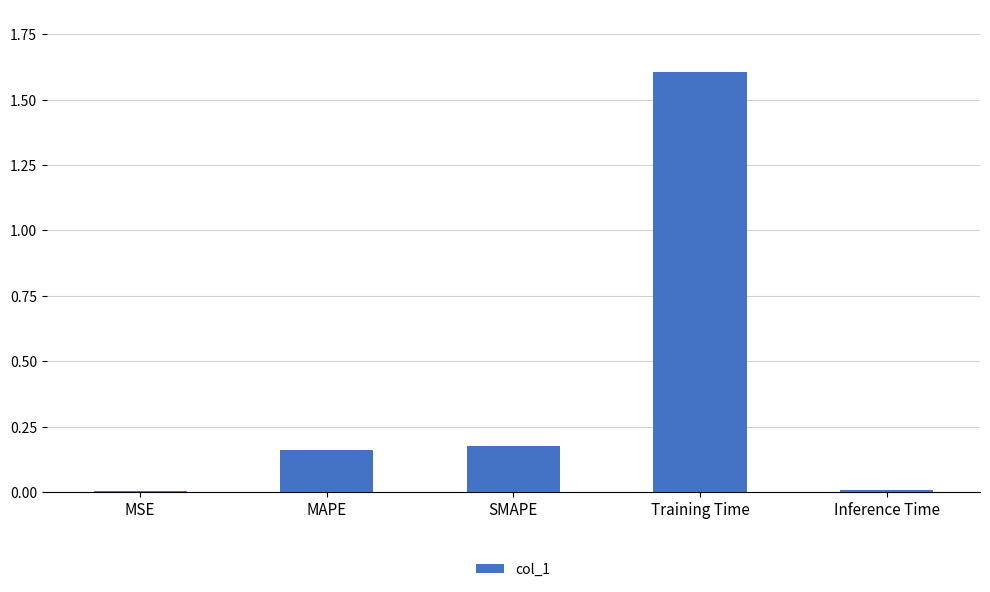

What is the sum of all values?

2.0